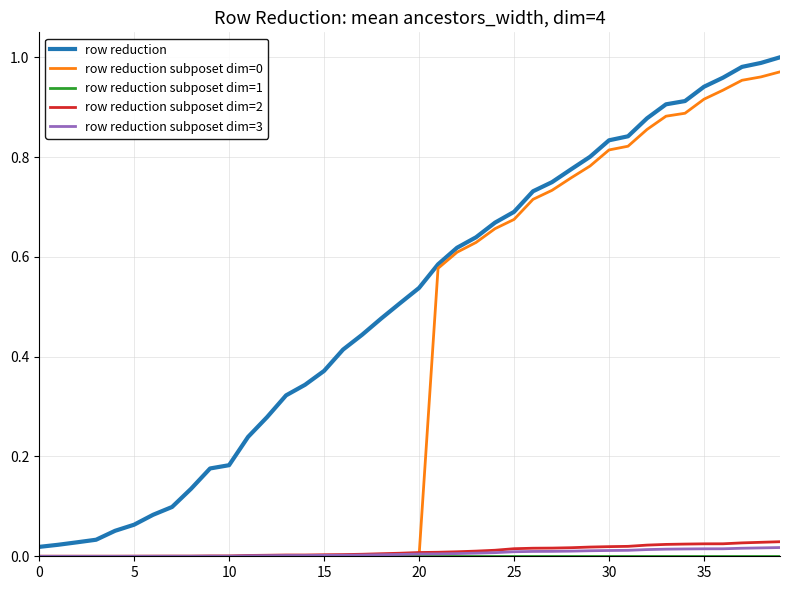

Which series has the largest total across all categories?

row reduction